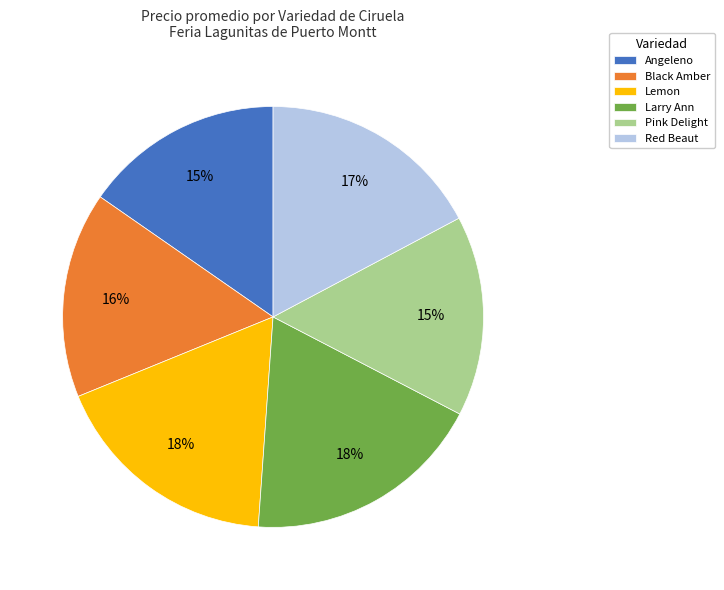

To the nearest percent, what is the average slice percentage?

17%